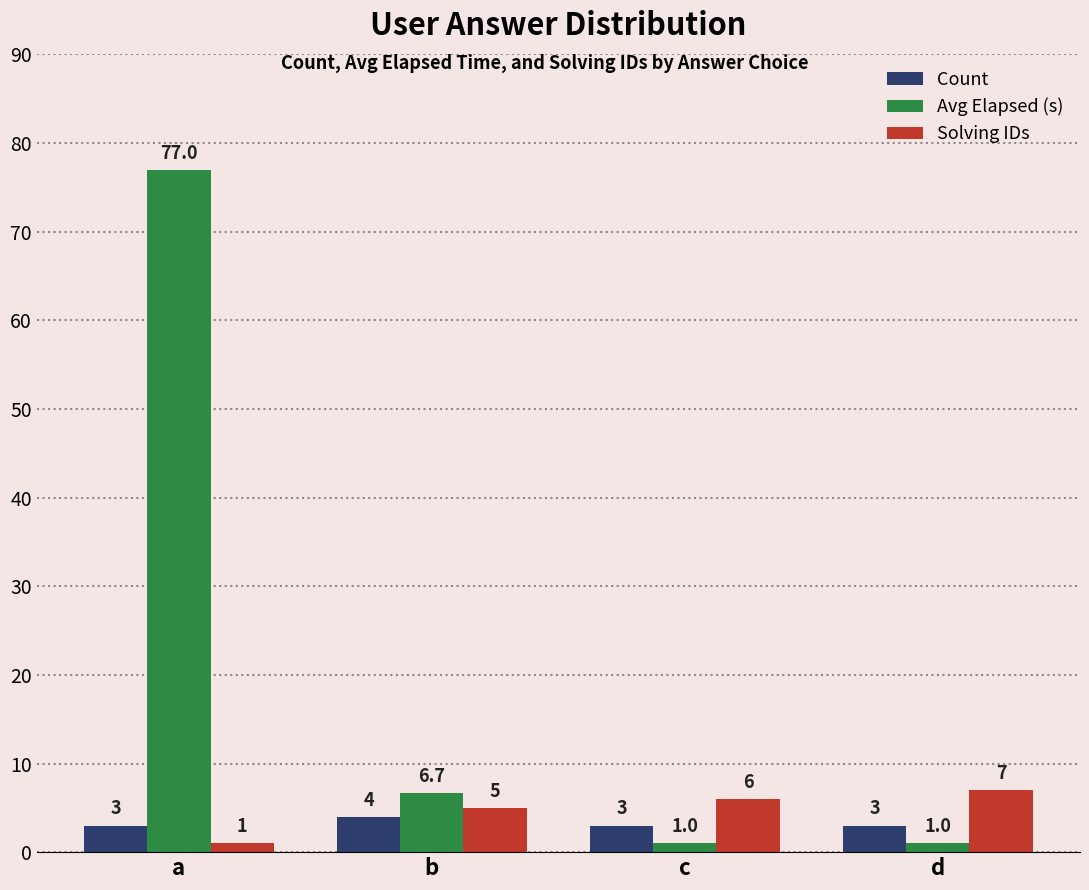

How many bars are there in each group?

3